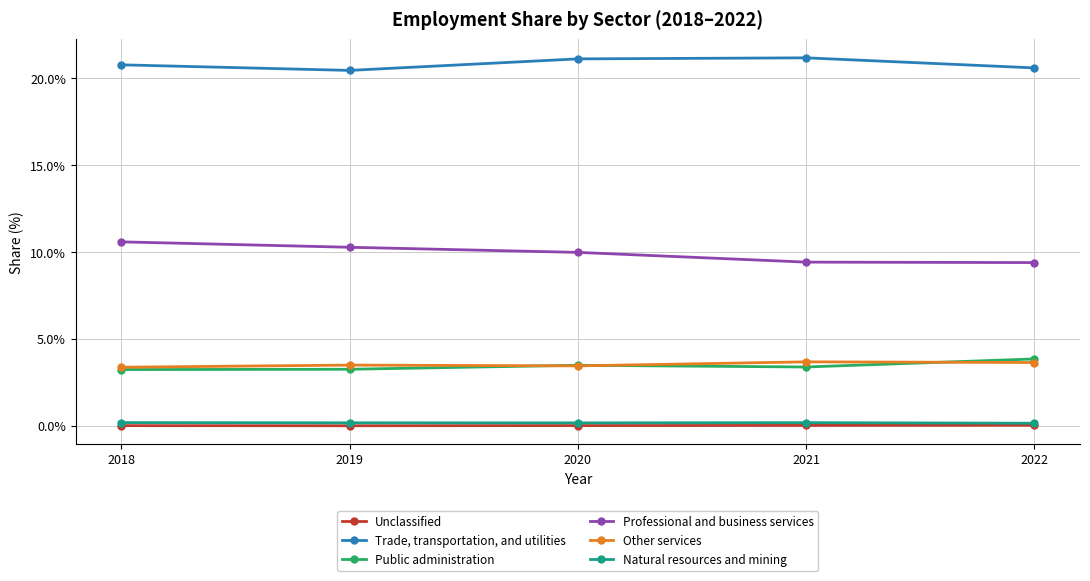

True or false: Other services and Professional and business services cross at least once.

False